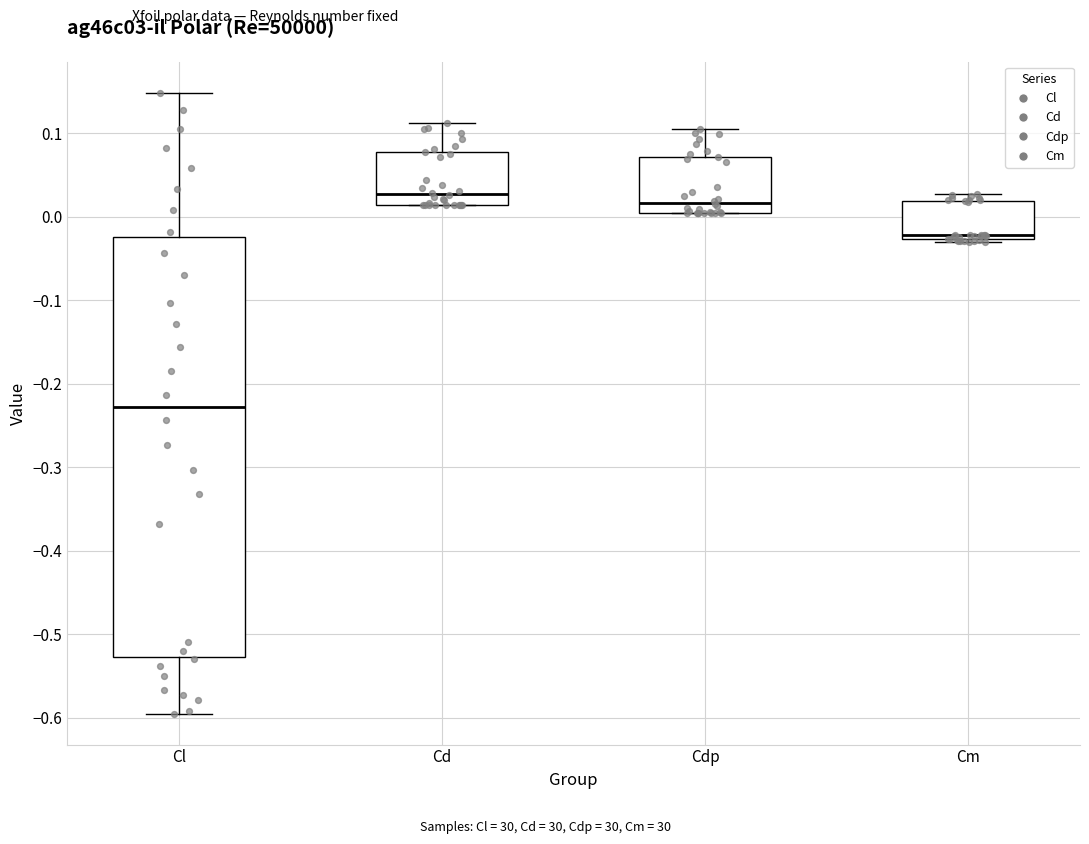

Reading left to right, transcribe this box plot: for each box, give where its median line is, the range the box spans, and where its two whiskers end, as read against the y-axis. The values are not printed on the chart, so give them approximately, as read against the axis.

Cl: median -0.23, box -0.53 to -0.02, whiskers -0.60 to 0.15
Cd: median 0.03, box 0.01 to 0.08, whiskers 0.01 to 0.11
Cdp: median 0.02, box 0.00 to 0.07, whiskers 0.00 to 0.11
Cm: median -0.02, box -0.03 to 0.02, whiskers -0.03 to 0.03